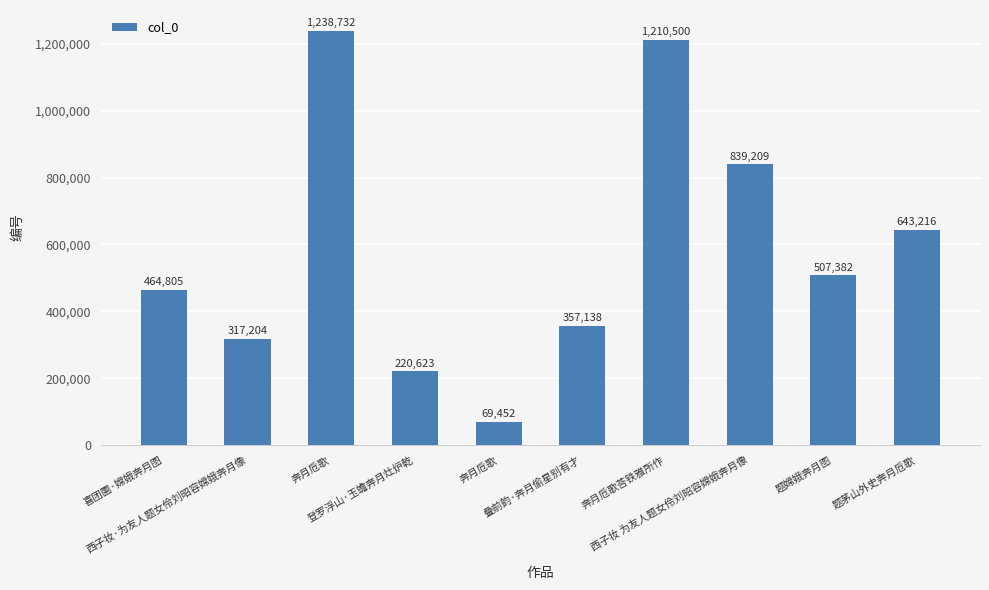

What is the change in value from 西子妆·为友人题女伶刘昭容嫦娥奔月像 to 题茅山外史奔月卮歌?

+326012